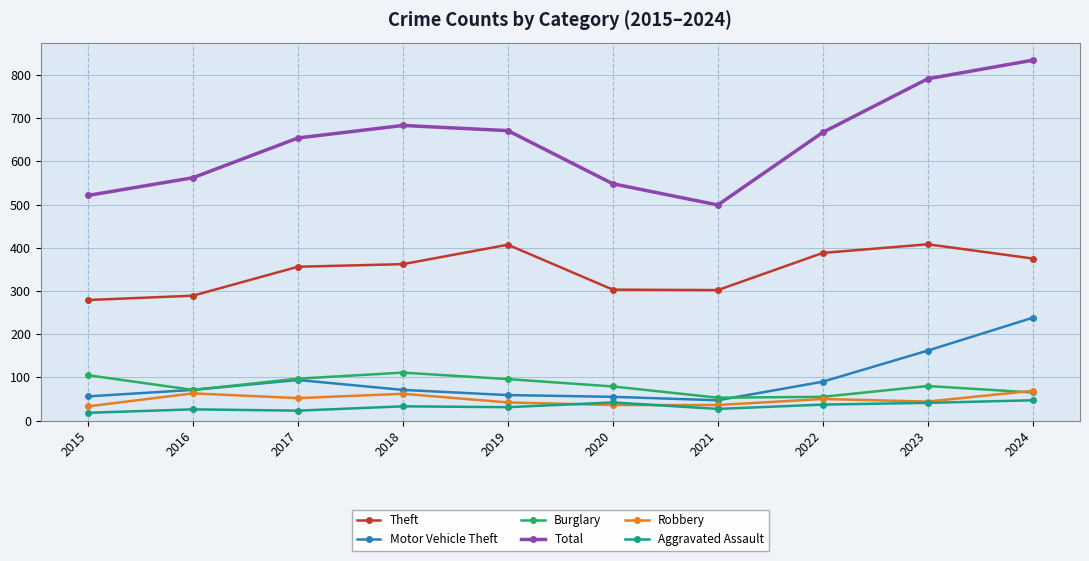

True or false: Total and Motor Vehicle Theft cross at least once.

False